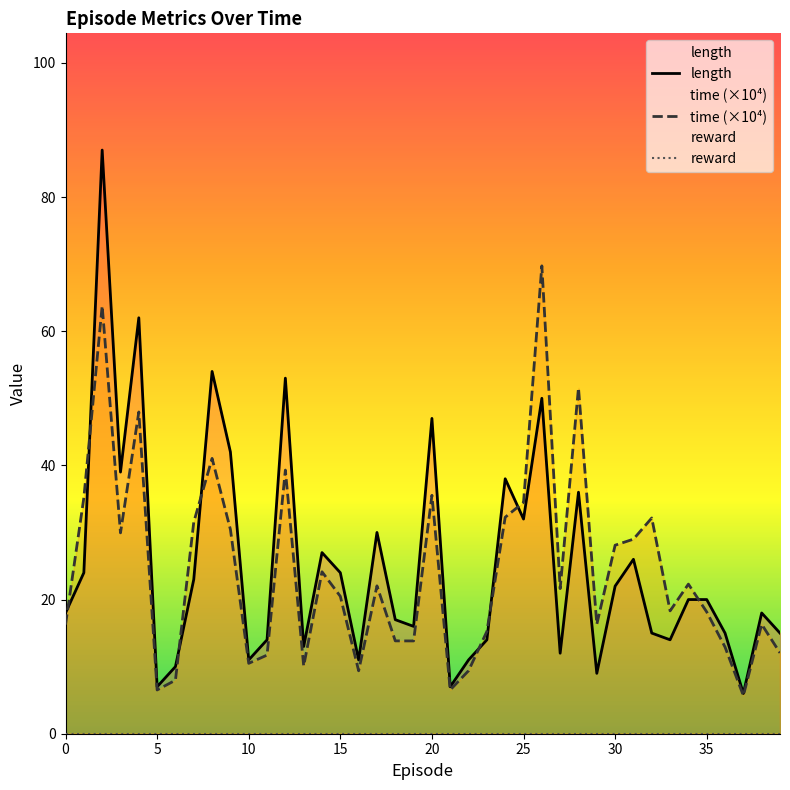

Which series has the widest spread of values?

length